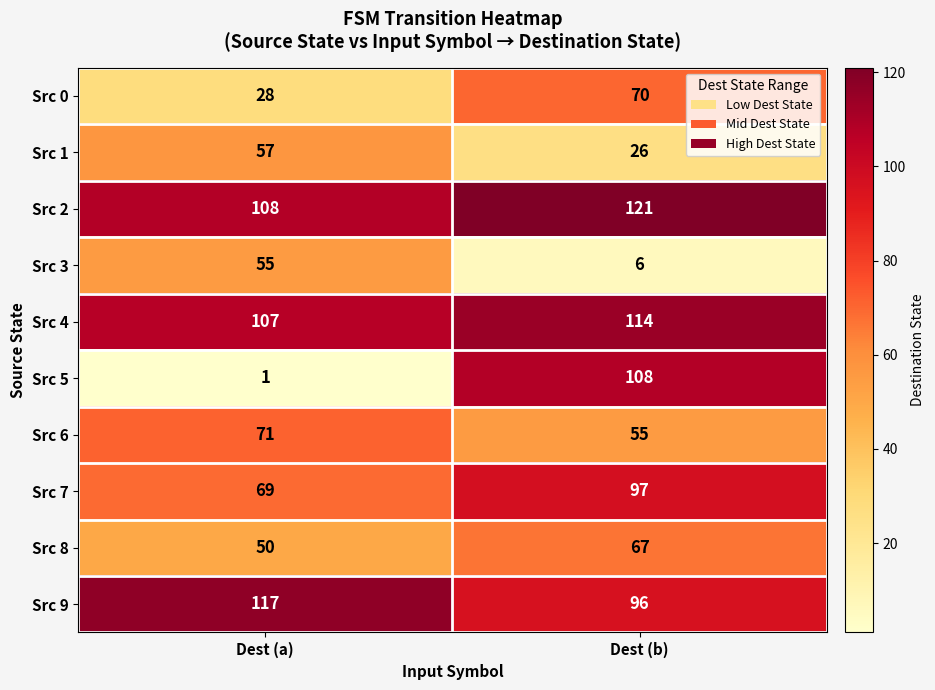

The Src 6 series shows 102 at Dest (a). True or false?

False